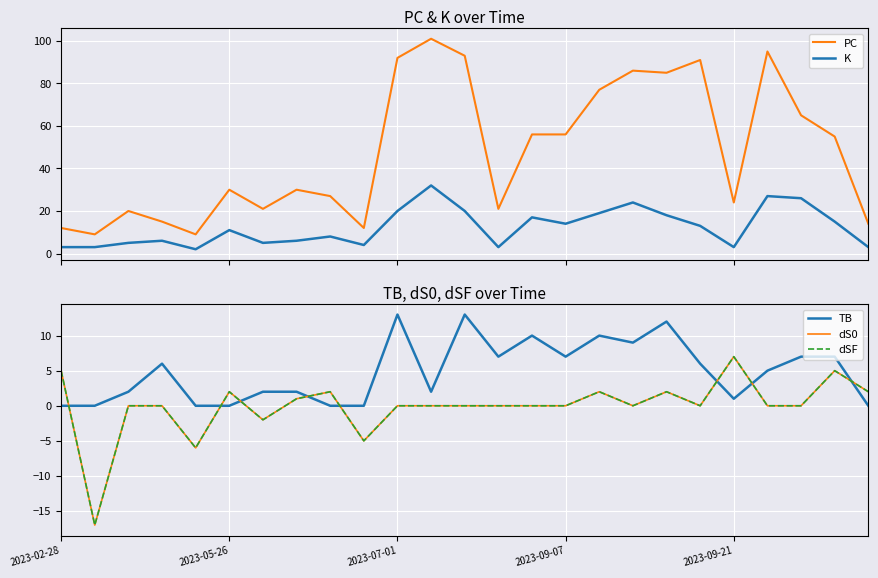

True or false: PC and K cross at least once.

False